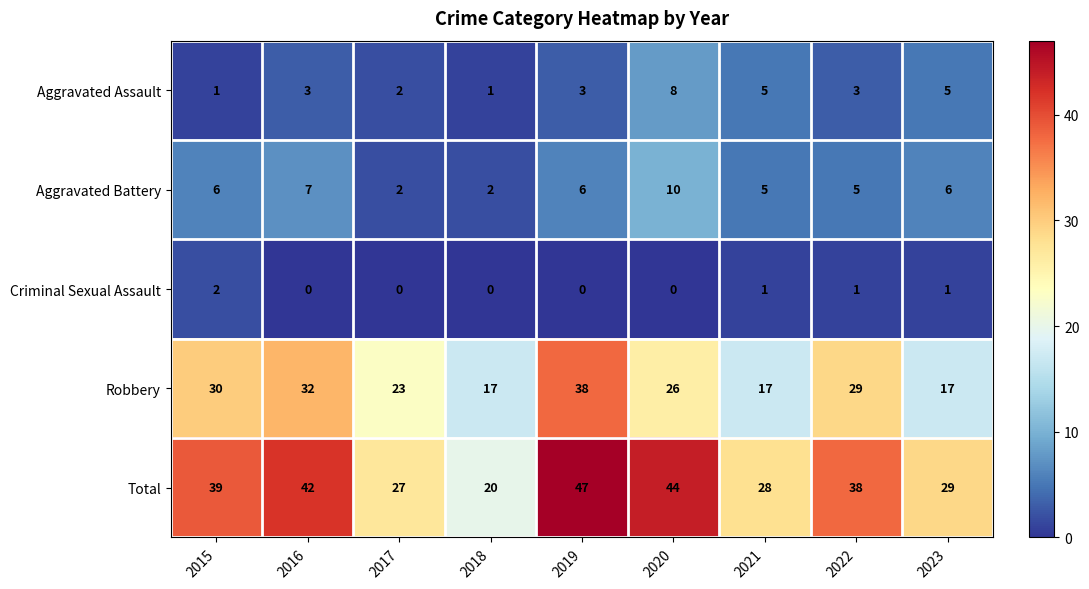

Is it true that Robbery equals 36 at 2017?

False